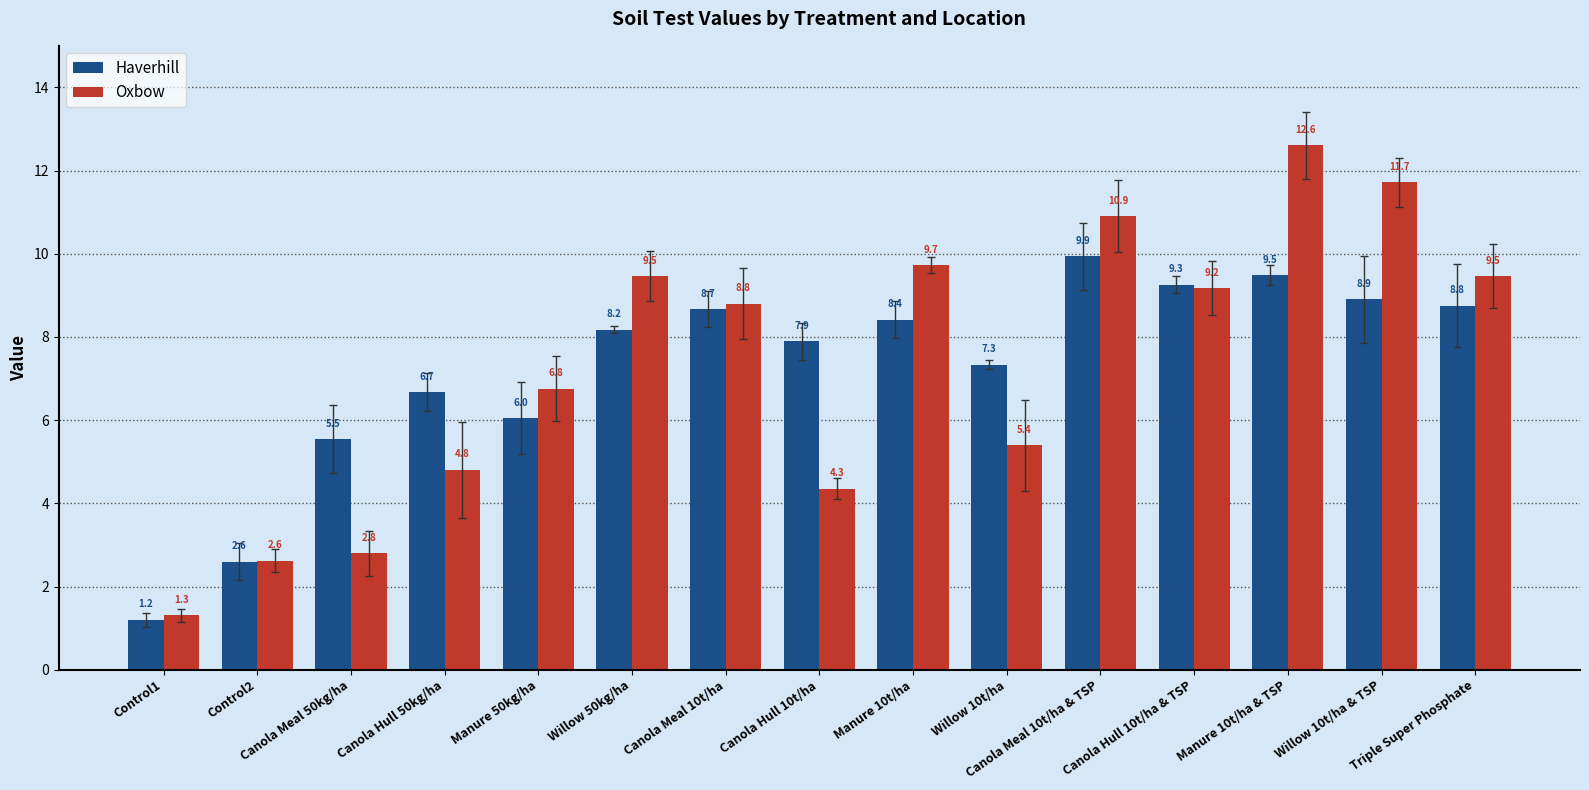

What are all the series names shown in the legend?

Haverhill, Oxbow